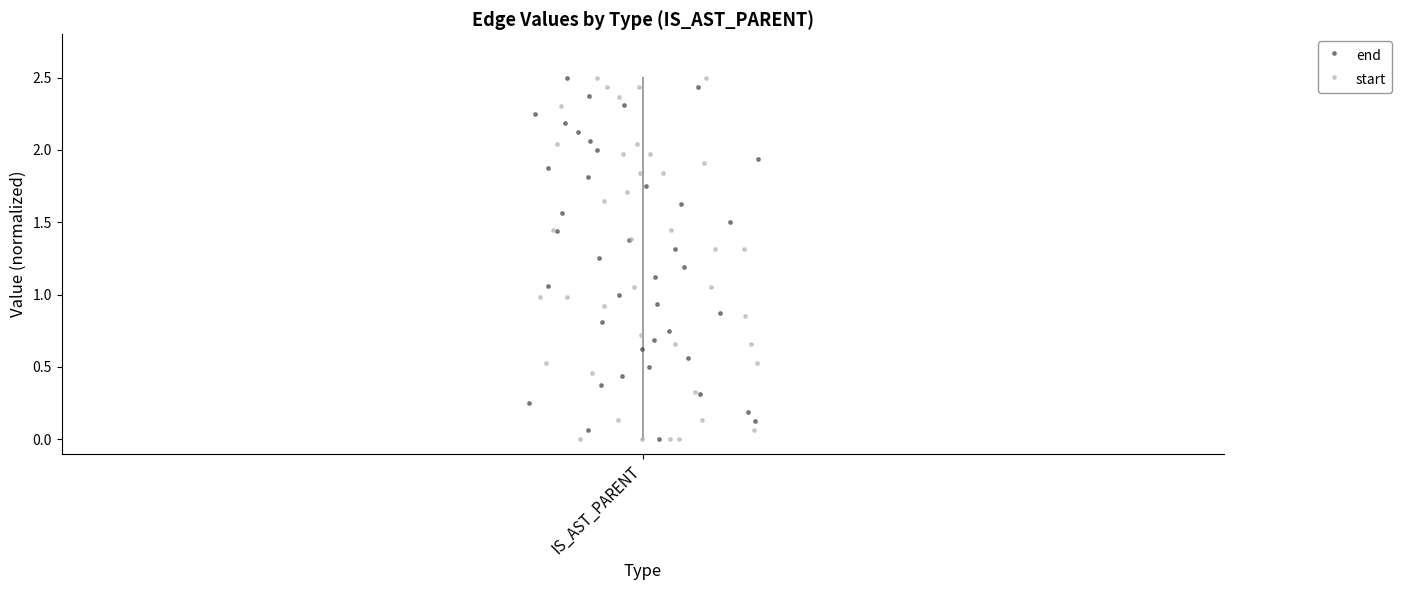

Which series contains the highest Y value?

end